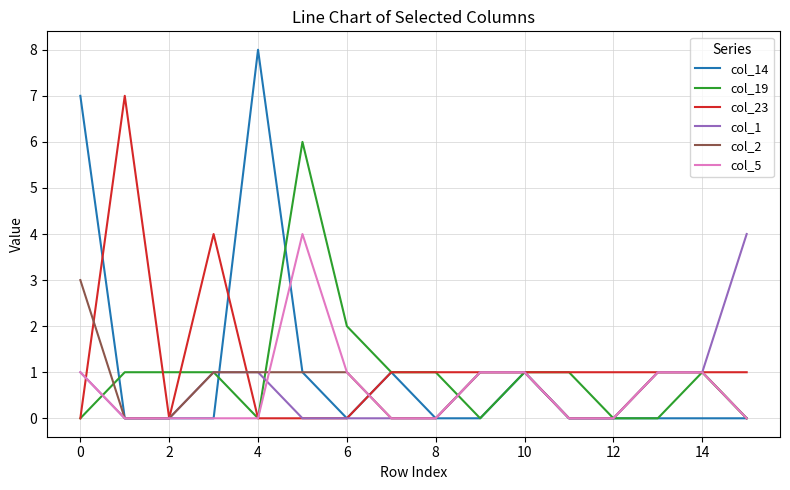

Which series ends up on top after the final intersection of col_23 and col_5?

col_23